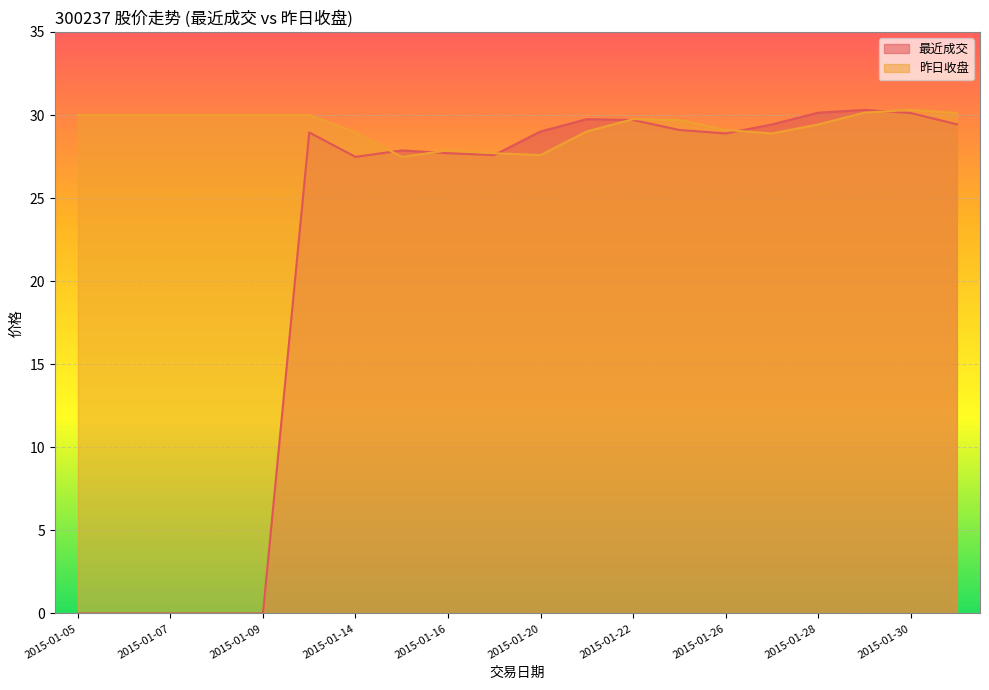

The 最近成交 series shows 41.6 at 2015-01-28. True or false?

False